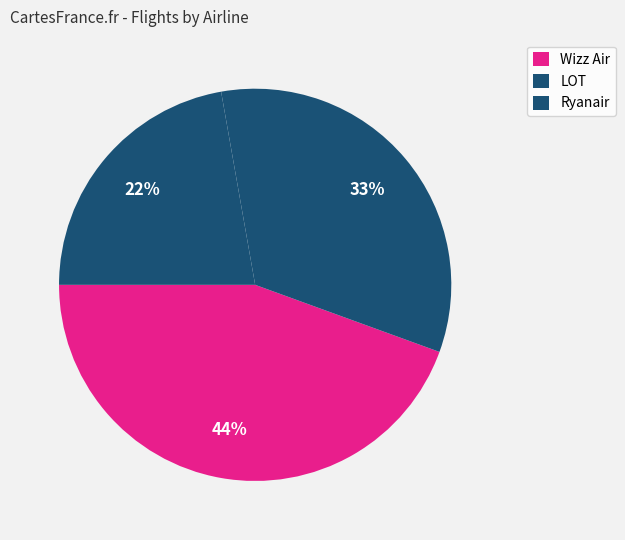

What percentage is the LOT slice, to the nearest percent?

22%